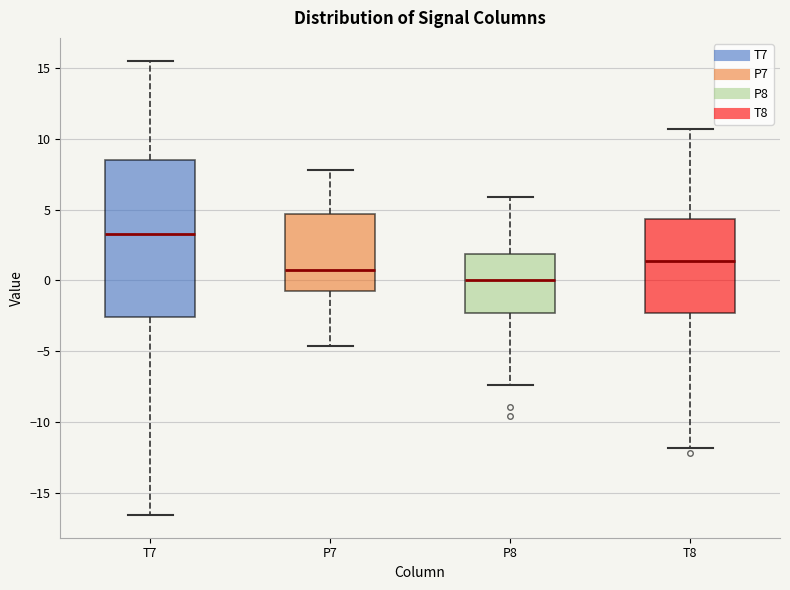

Where is the lower edge of the box for T8 on the y-axis? The values are not printed on the chart, so give them approximately, as read against the axis.

-2.5